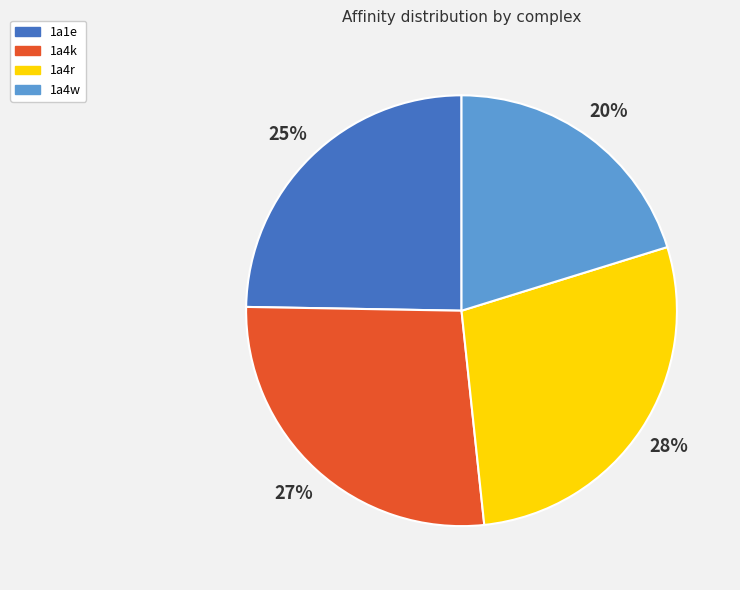

Does 1a4r account for over 50% of the chart?

No